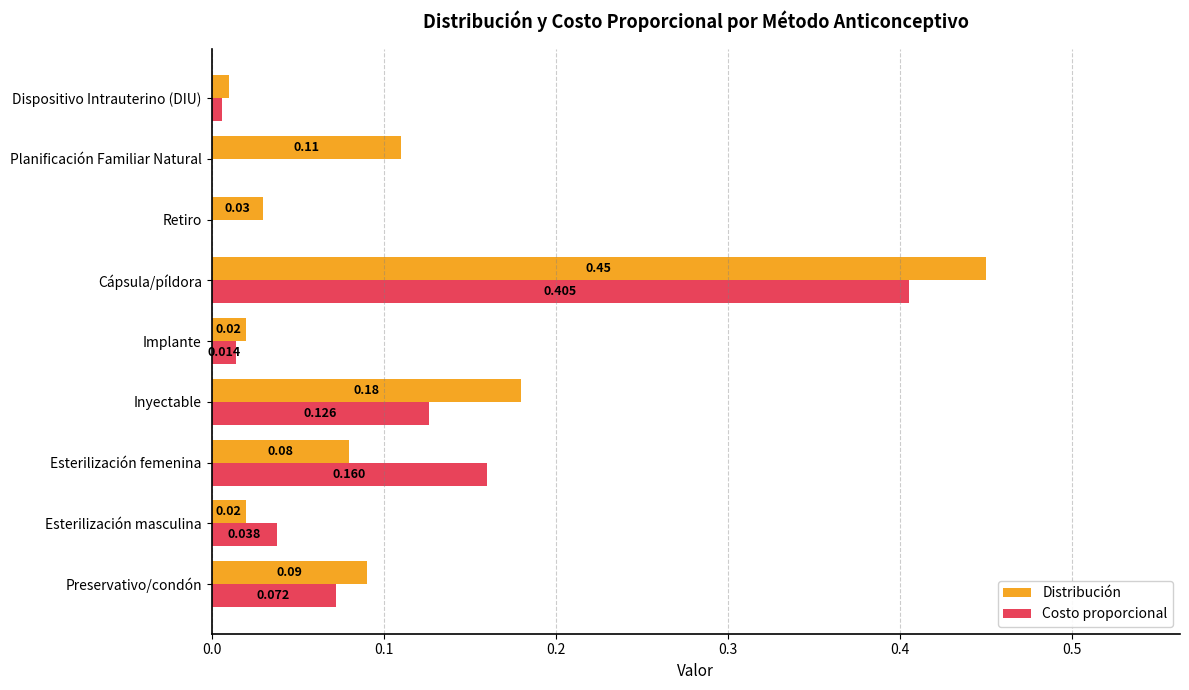

Between Preservativo/condón and Planificación Familiar Natural, which series saw the biggest shift?

Costo proporcional